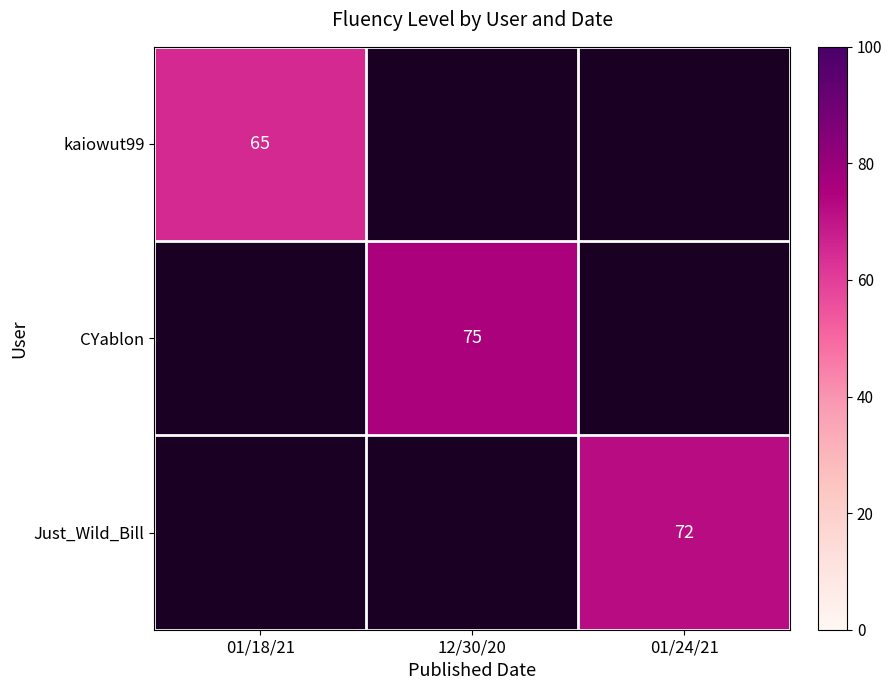

Is it true that CYablon equals 26 at 12/30/20?

False